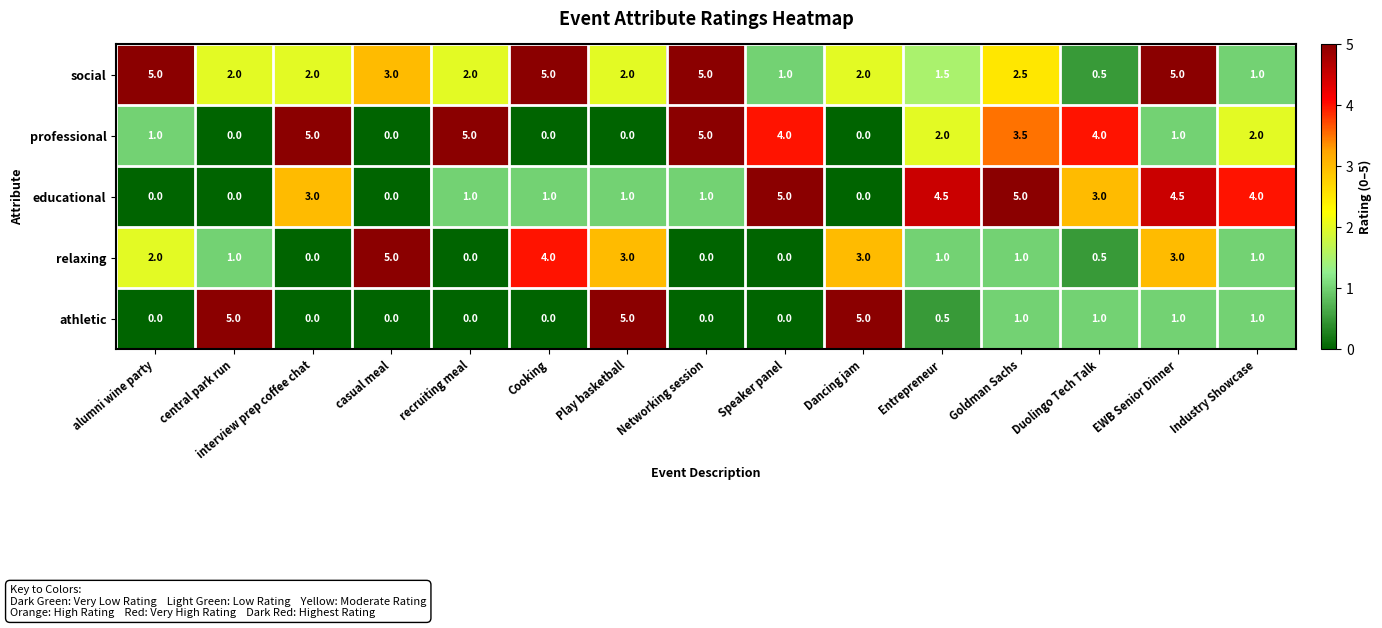

How many social values are between 1 and 5?

14